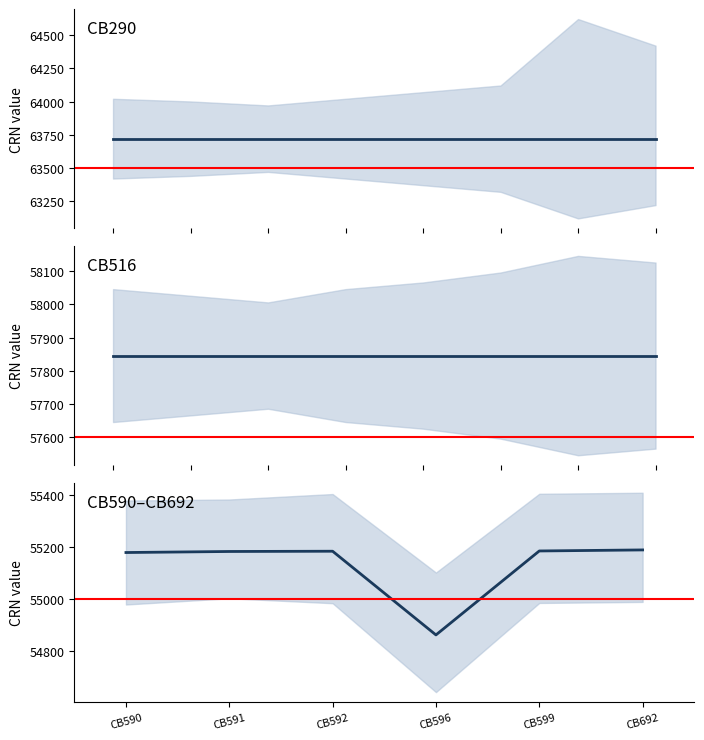

What is the change in value from CB516 to CB591?

-2662